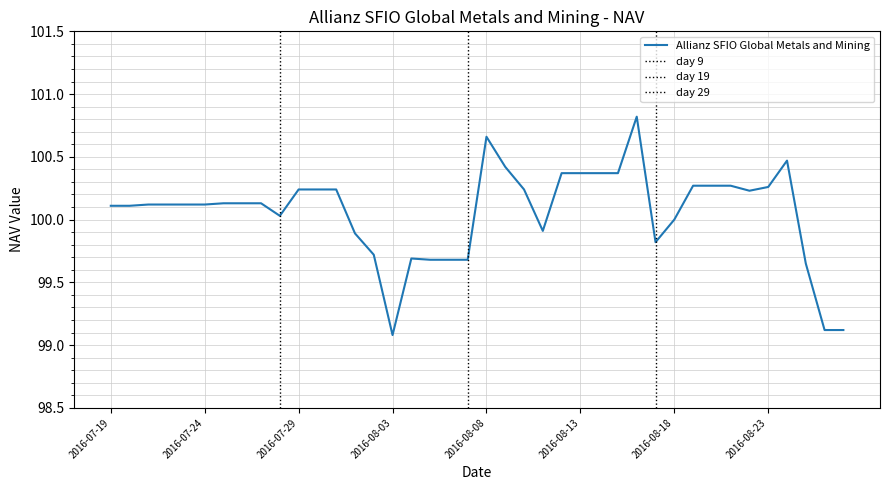

Where does the data first go above 100?

2016-07-19